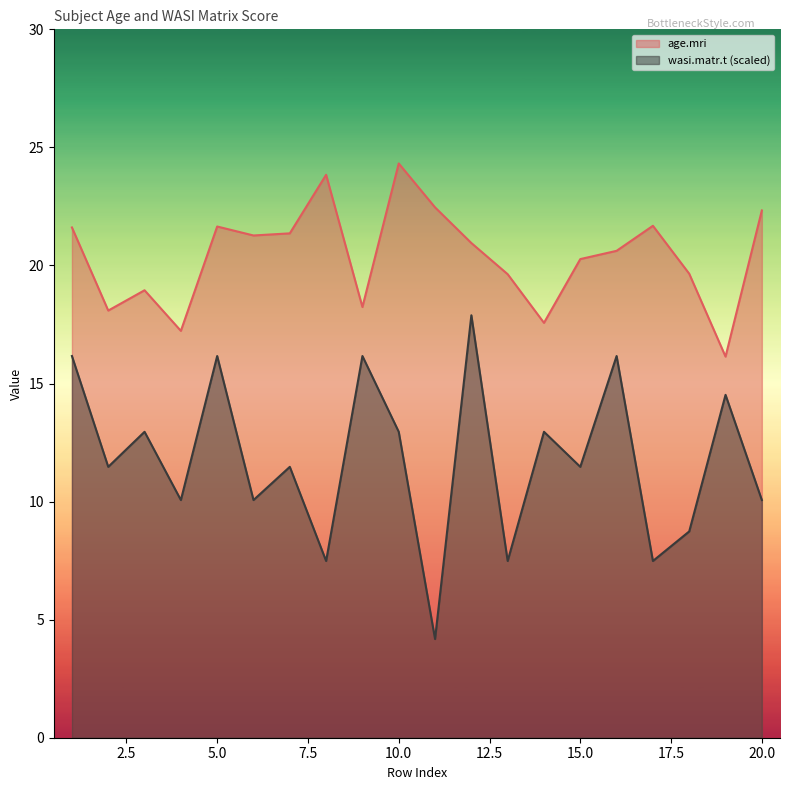

Rank the categories by age.mri value from highest to lowest.

10, 8, 11, 20, 17, 5, 1, 7, 6, 12, 16, 15, 18, 13, 3, 9, 2, 14, 4, 19